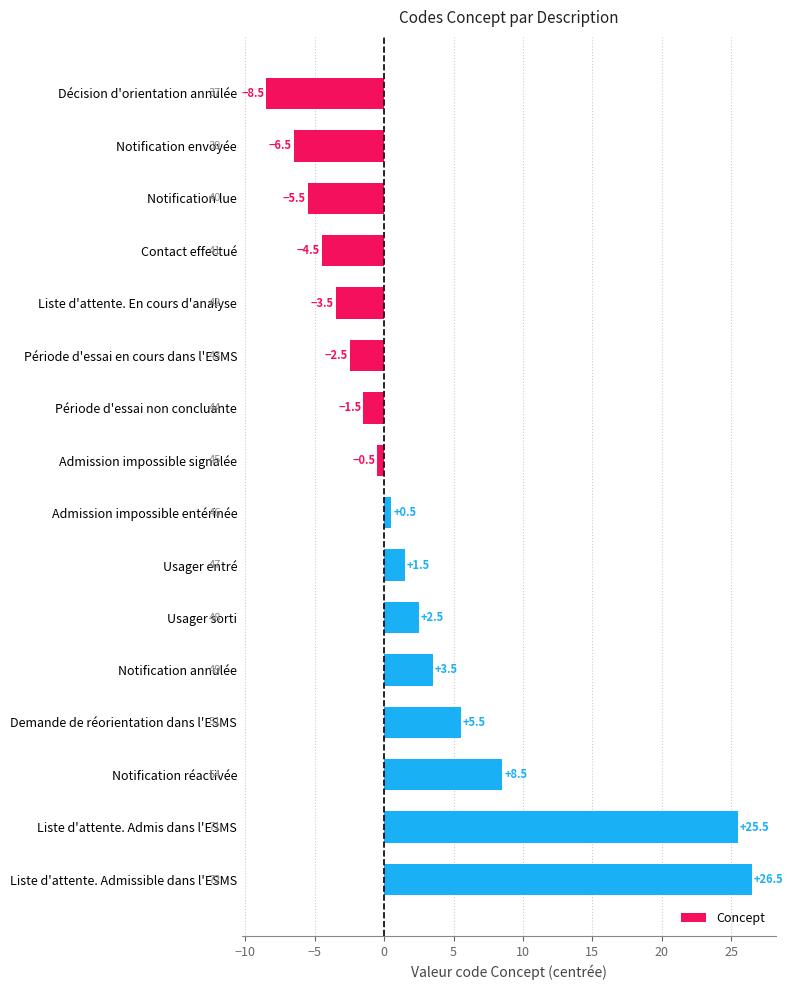

What value does the data have at Notification réactivée?

8.5